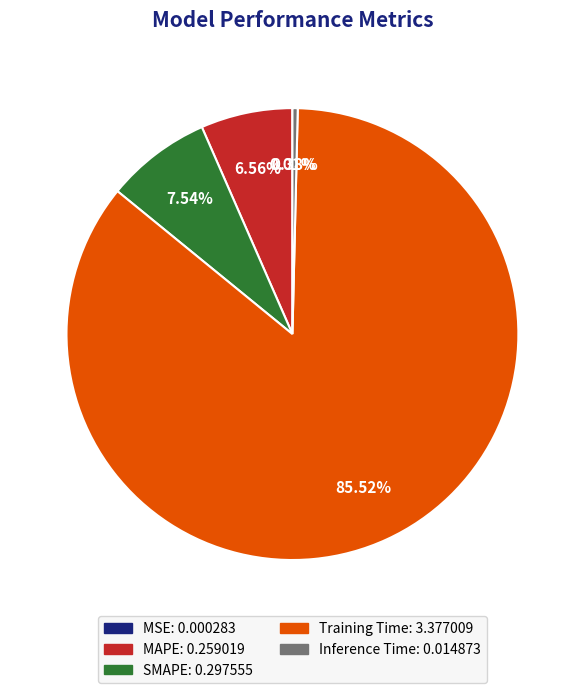

To the nearest percent, what portion does Training Time represent?

86%